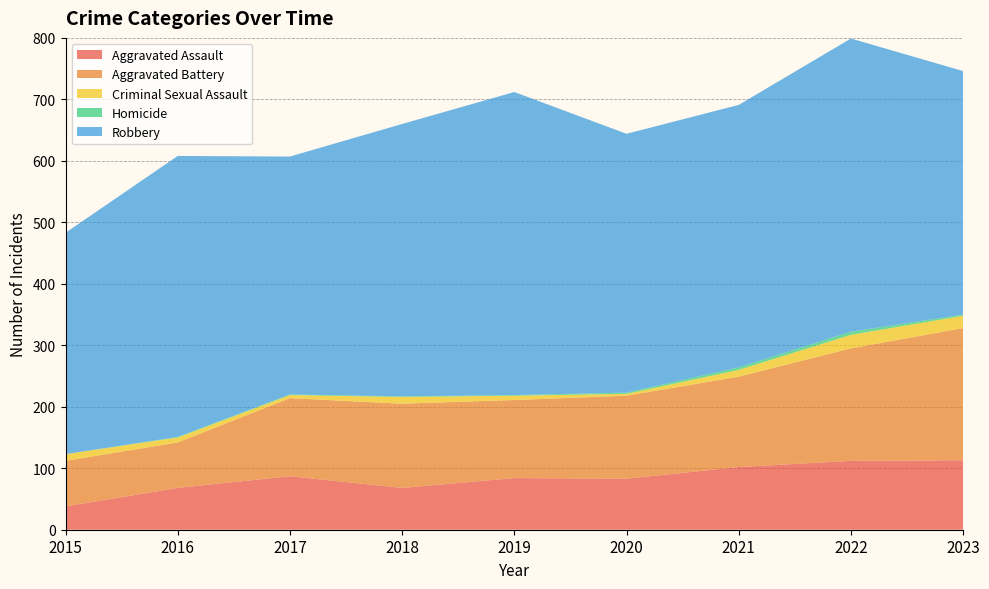

Reading left to right, list all the values displayed in this chart.

Aggravated Assault: 38	68	87	68	84	83	102	112	113
Aggravated Battery: 74	74	127	137	127	135	147	183	215
Criminal Sexual Assault: 11	8	5	11	7	3	11	22	20
Homicide: 0	1	1	1	1	2	4	5	2
Robbery: 360	457	387	443	493	421	427	477	396